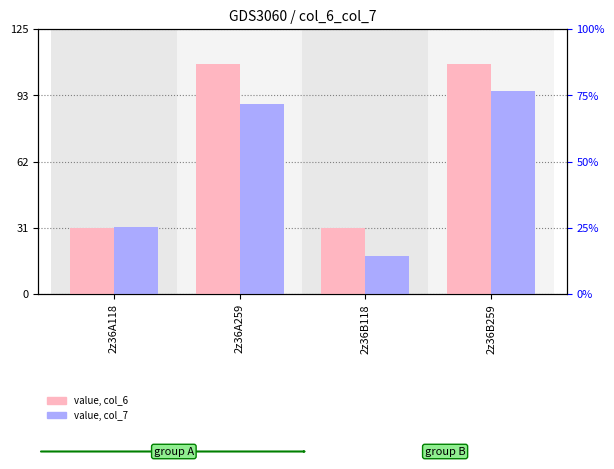

Reading left to right, transcribe all the data shown in this chart.

value, col_6: 31.2	108.3	30.8	108.0
value, col_7: 31.7	89.1	17.7	95.5